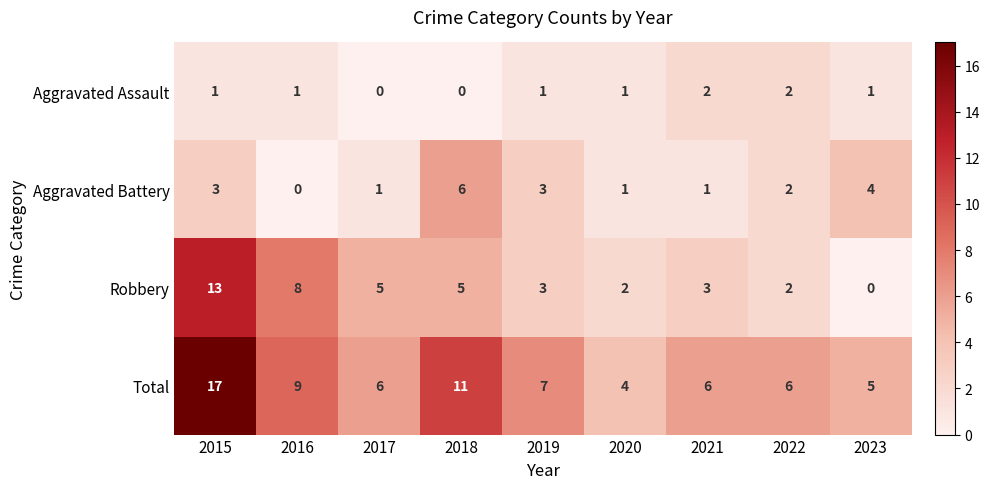

How many distinct data groups are displayed?

4